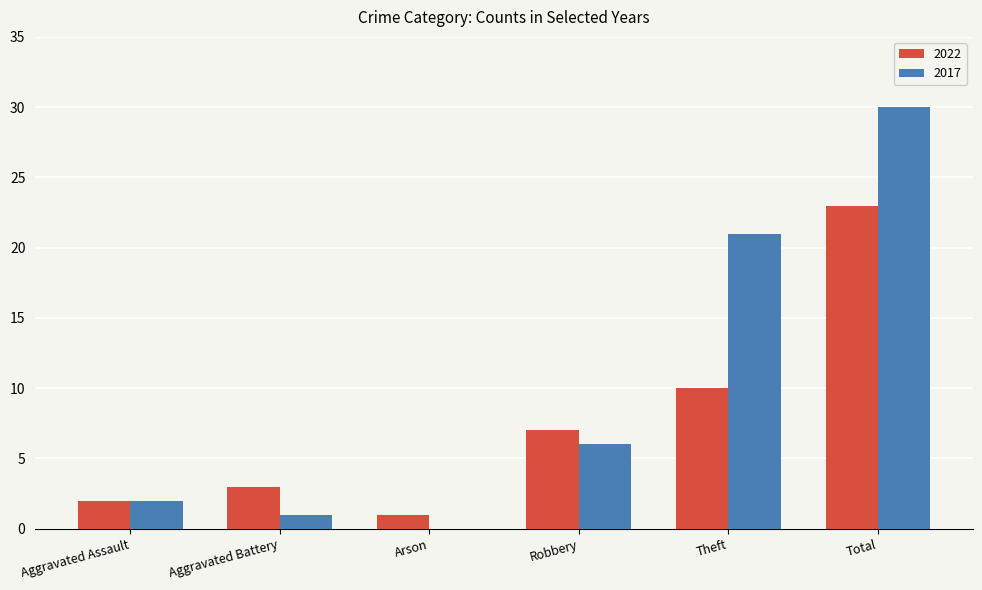

What is the average value of the 2022 series?

8